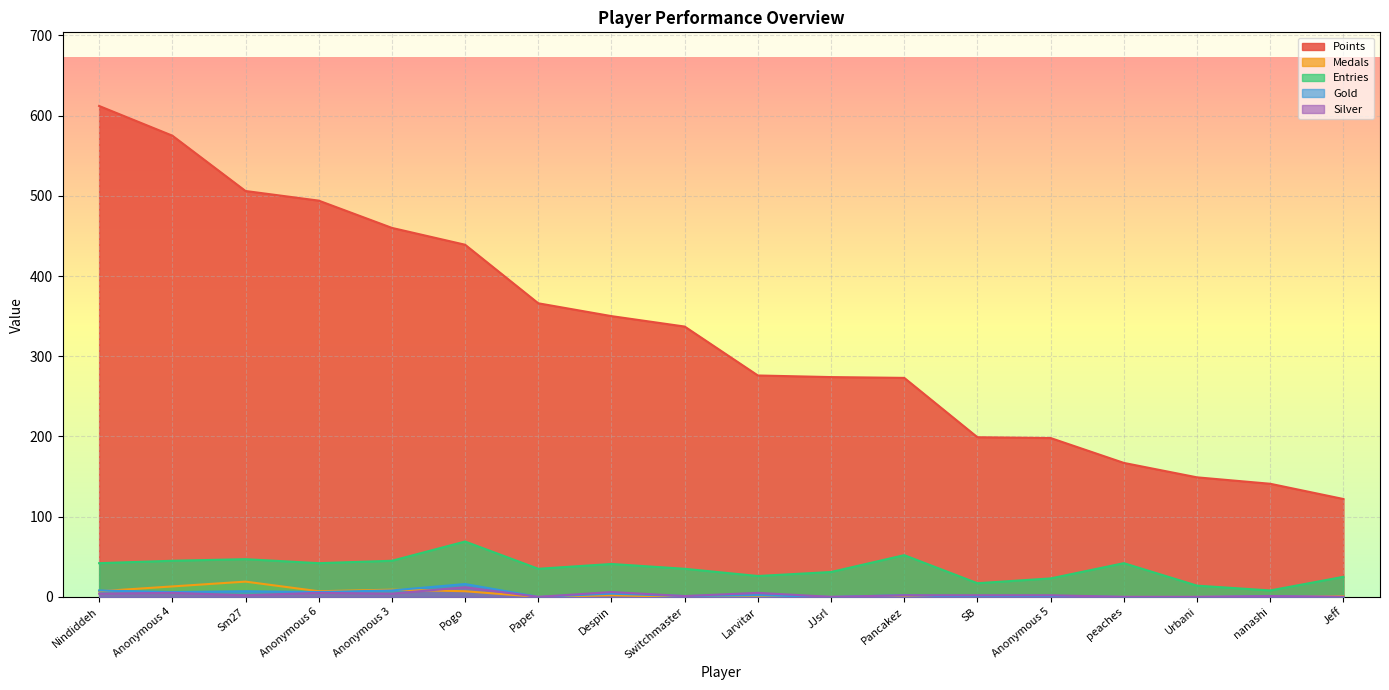

Reading left to right, what are all the values shown in this chart?

Points: 612	575	506	494	460	439	366	350	337	276	274	273	199	198	167	149	141	122
Medals: 7	13	19	7	9	7	0	2	0	0	0	0	0	0	0	0	1	1
Entries: 42	45	47	42	45	69	35	41	35	26	31	52	17	23	42	14	8	25
Gold: 8	6	7	6	8	16	0	4	1	2	0	2	0	1	0	0	1	0
Silver: 4	5	2	5	4	12	0	6	1	5	0	2	2	2	0	0	1	0